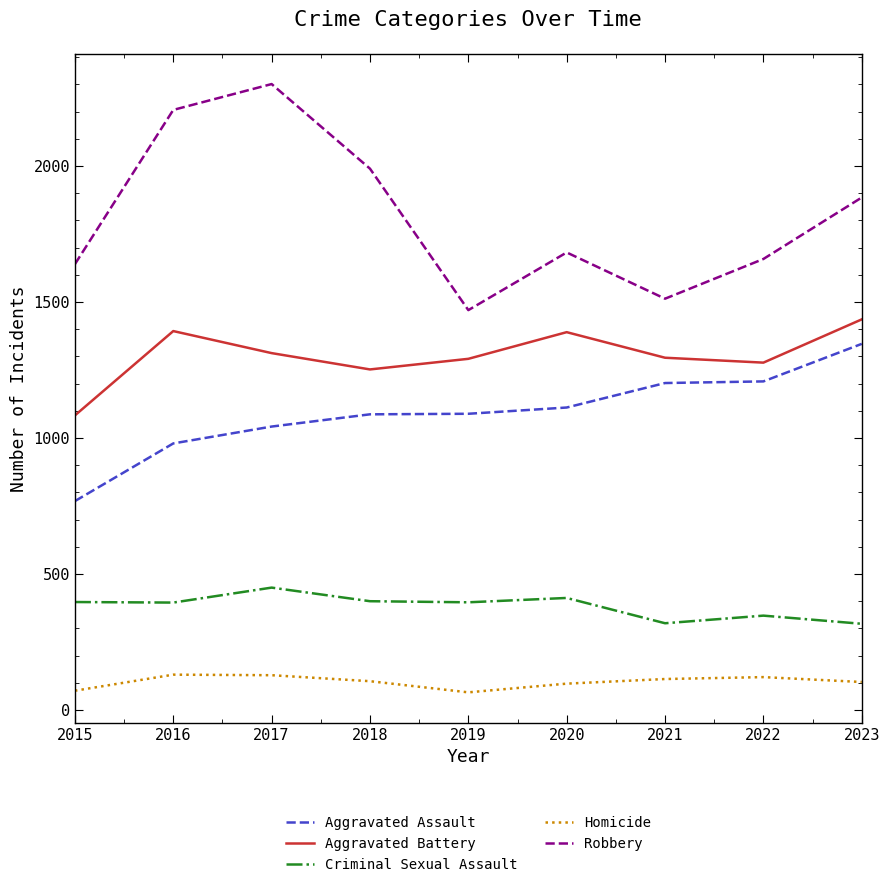

What is the highest value of the Aggravated Battery series?

1436